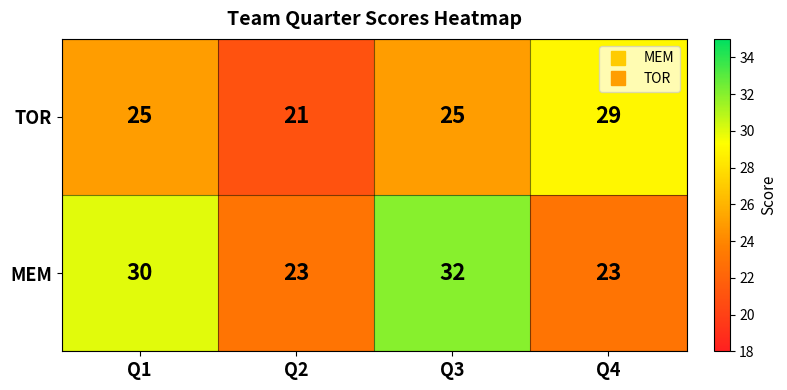

Read the MEM value at Q2.

23